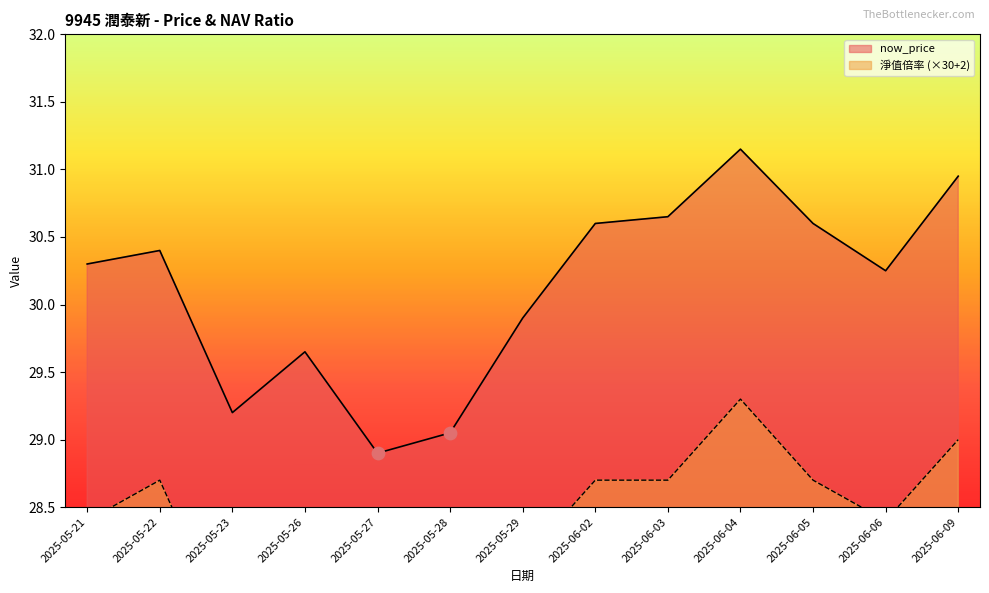

Which series has the largest Y range (max minus min)?

now_price